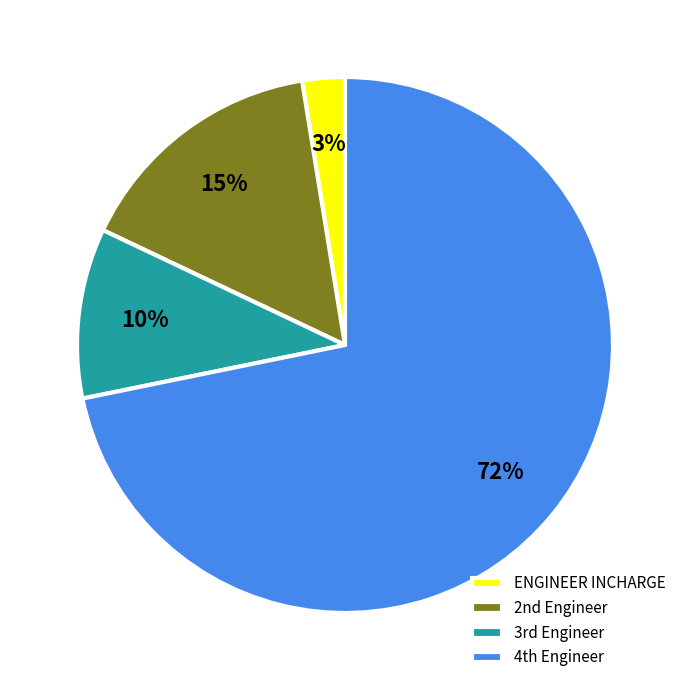

To the nearest percent, what is the average slice percentage?

25%